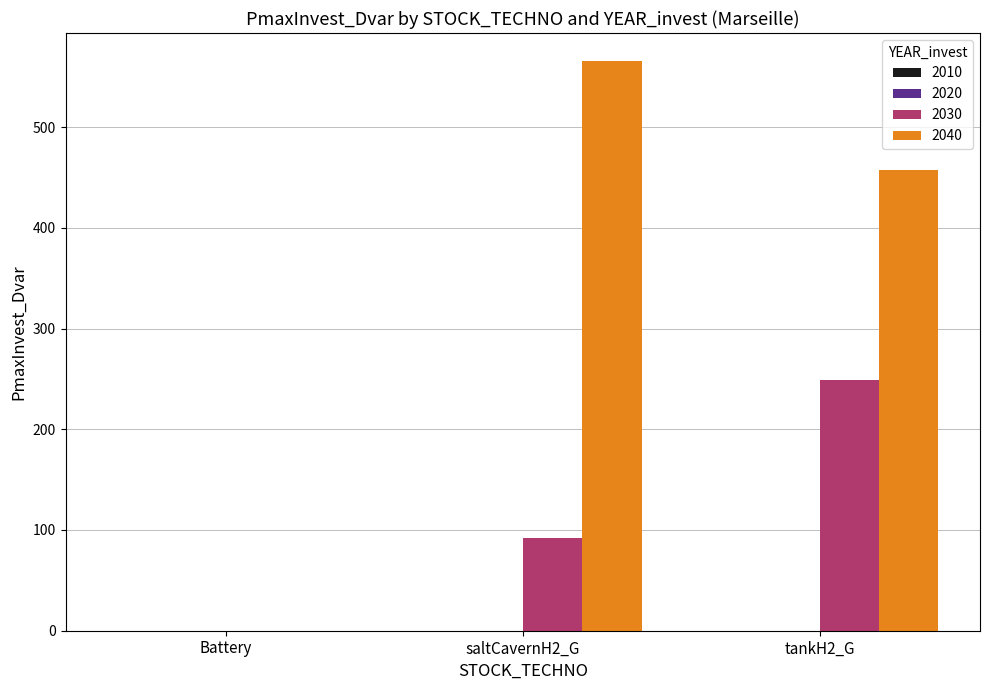

The value of 2030 at Battery is -93.9. True or false?

False